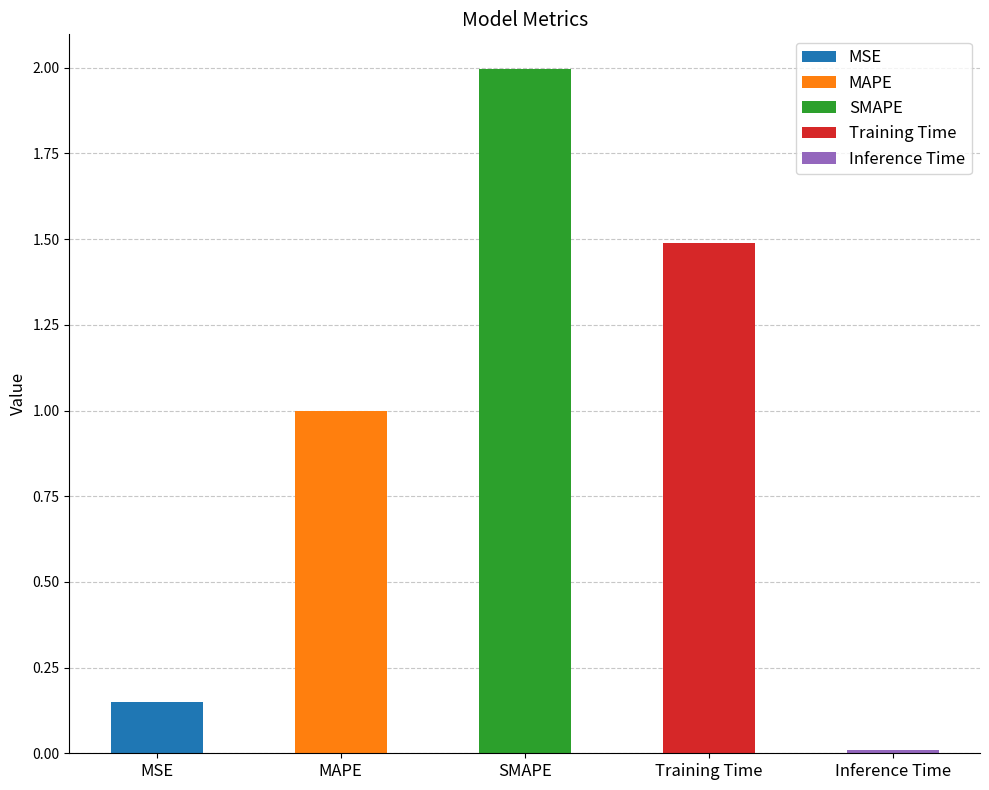

What is the label of the 3rd bar from the left?

SMAPE